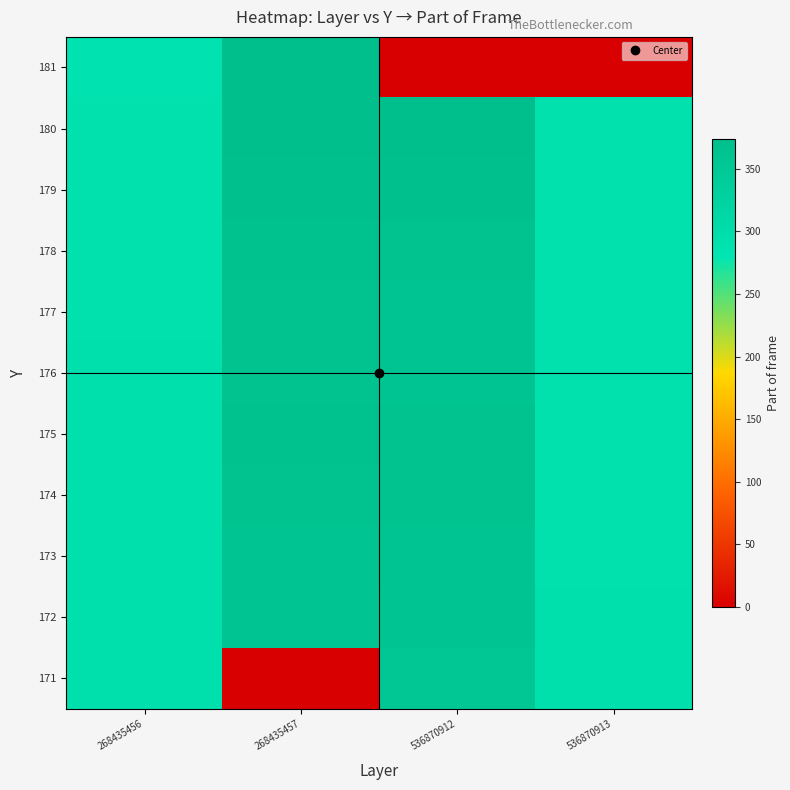

Count the number of data series in this chart.

11